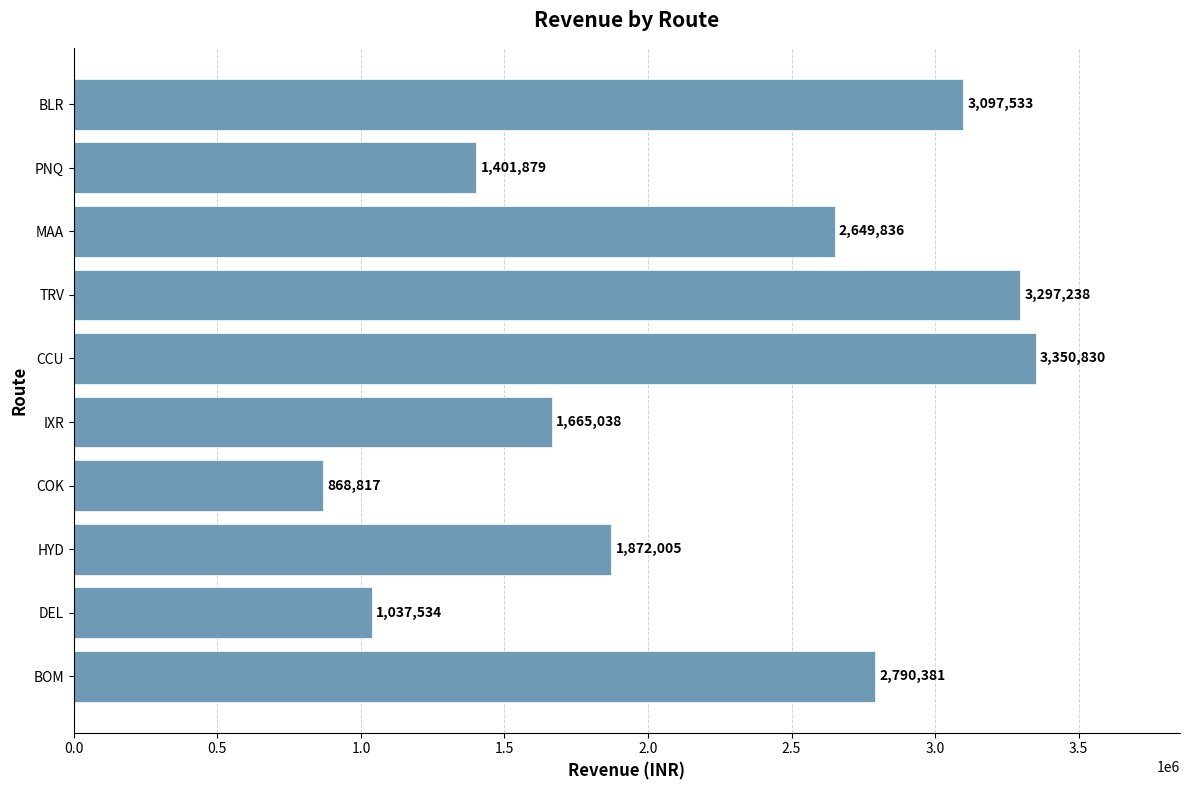

Which category has the highest value across all series?

CCU